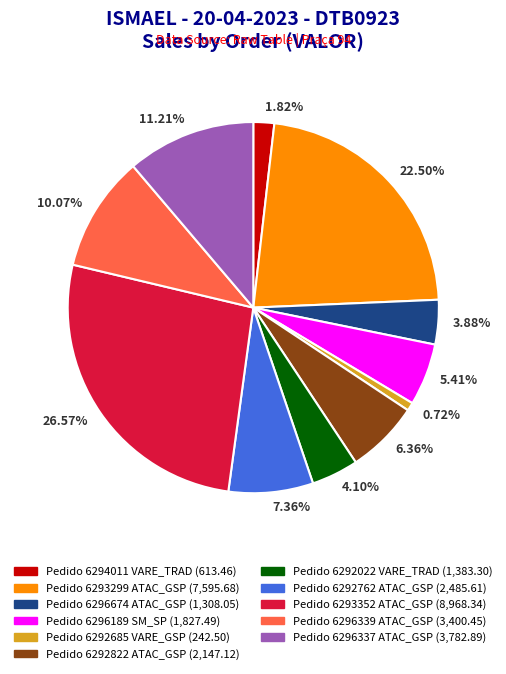

Is there any slice that represents more than half of the pie?

No